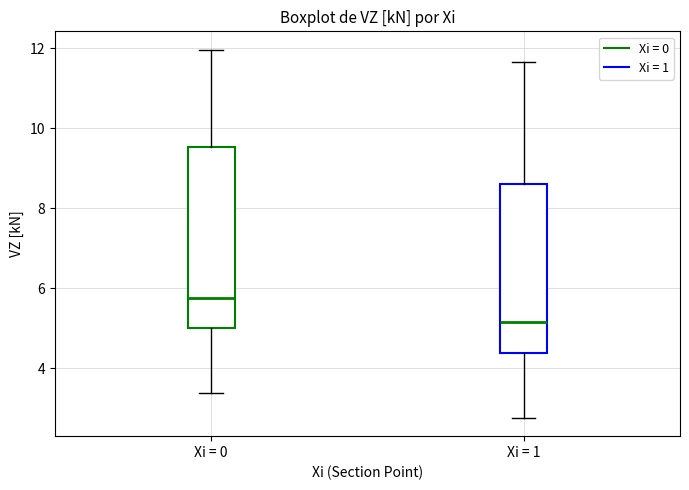

Reading left to right, read every box against the y-axis: the position of its median line, the range the box covers, and the ends of its whiskers. The values are not printed on the chart, so give them approximately, as read against the axis.

Xi = 0: median 5.8, box 5.0 to 9.6, whiskers 3.4 to 12.0
Xi = 1: median 5.2, box 4.4 to 8.6, whiskers 2.8 to 11.6